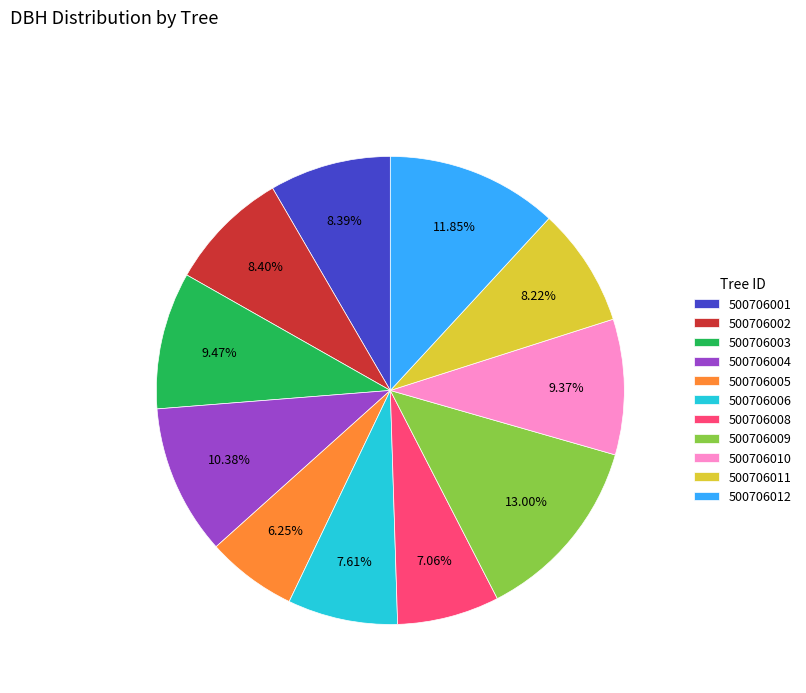

What is the largest slice in the pie chart?

500706009